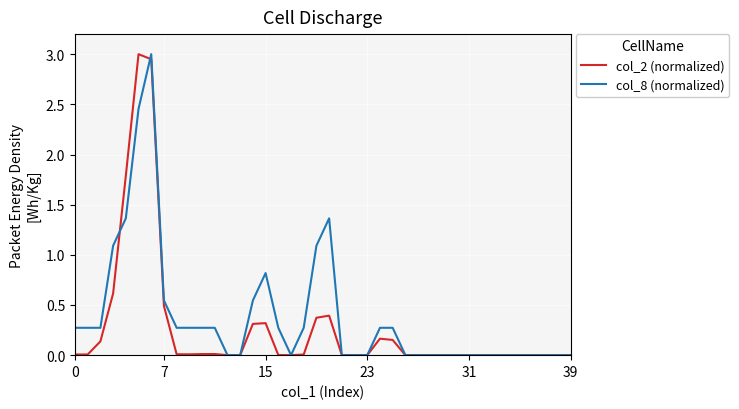

What is the greatest value displayed?

3.0